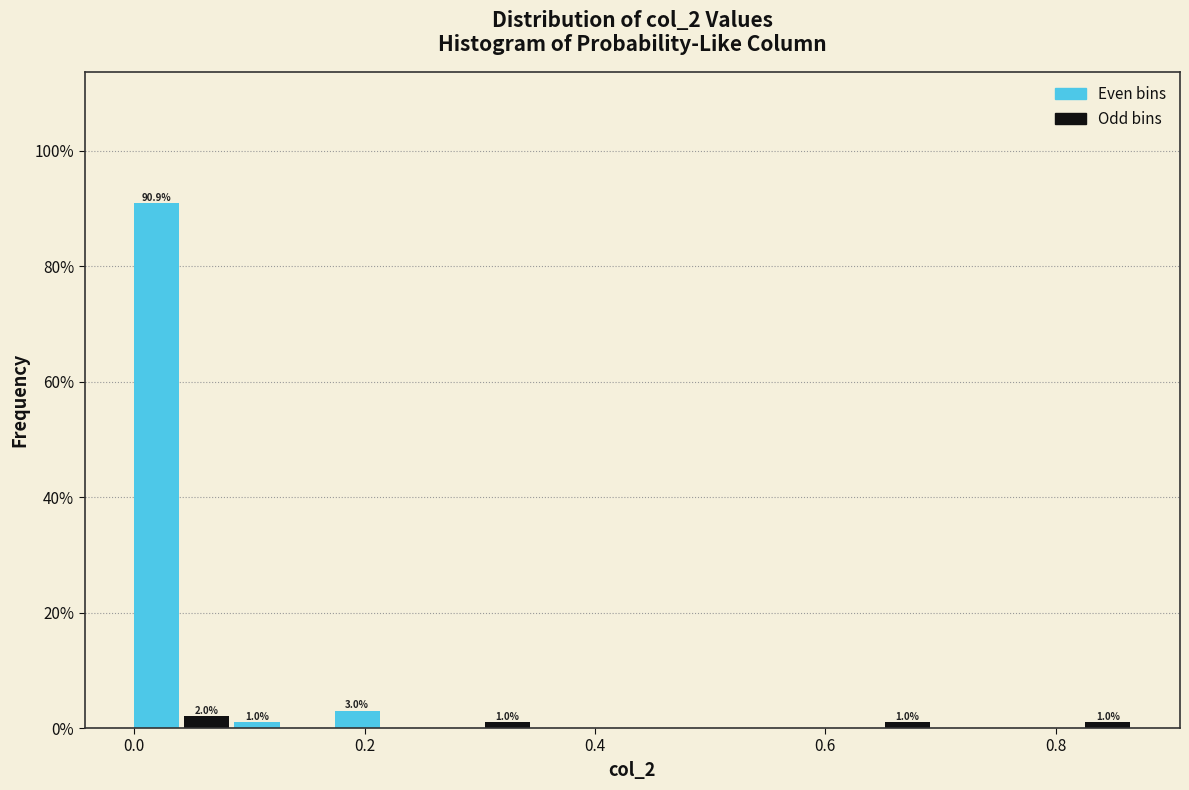

Around what value on the x-axis is the tallest bar? Give the approximate position of its centre, as read against the axis.

0.02